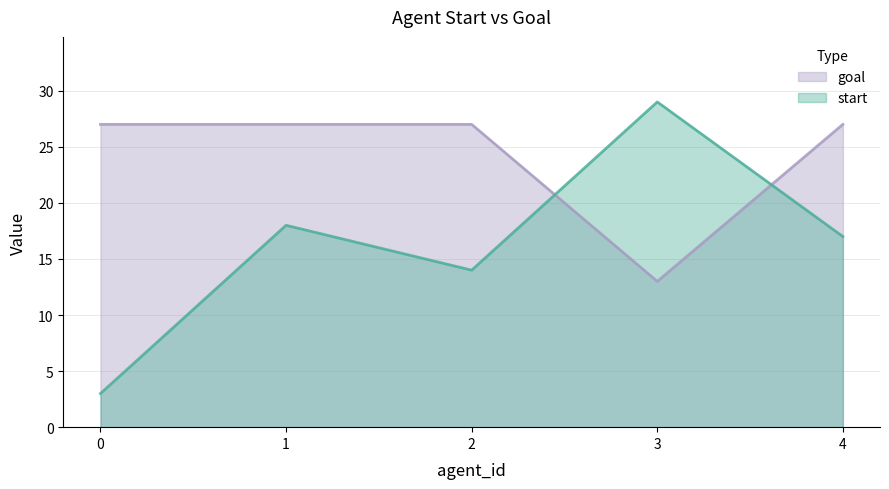

List the series in order of their overall mean, lowest first.

start, goal